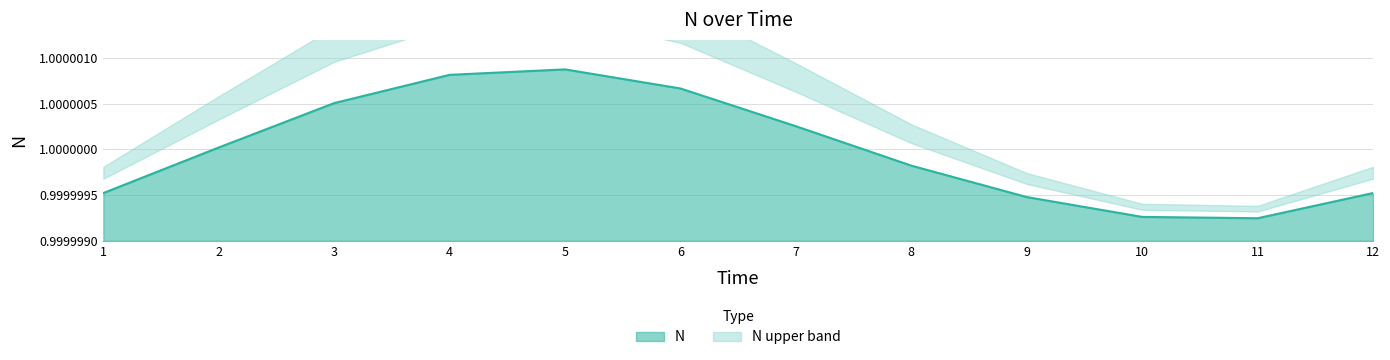

What is the average value?

1.0